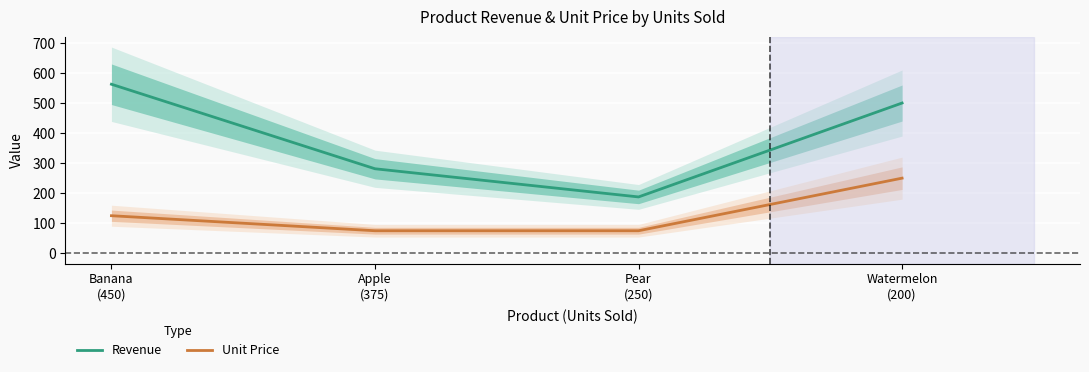

Which series has the largest total across all categories?

Revenue